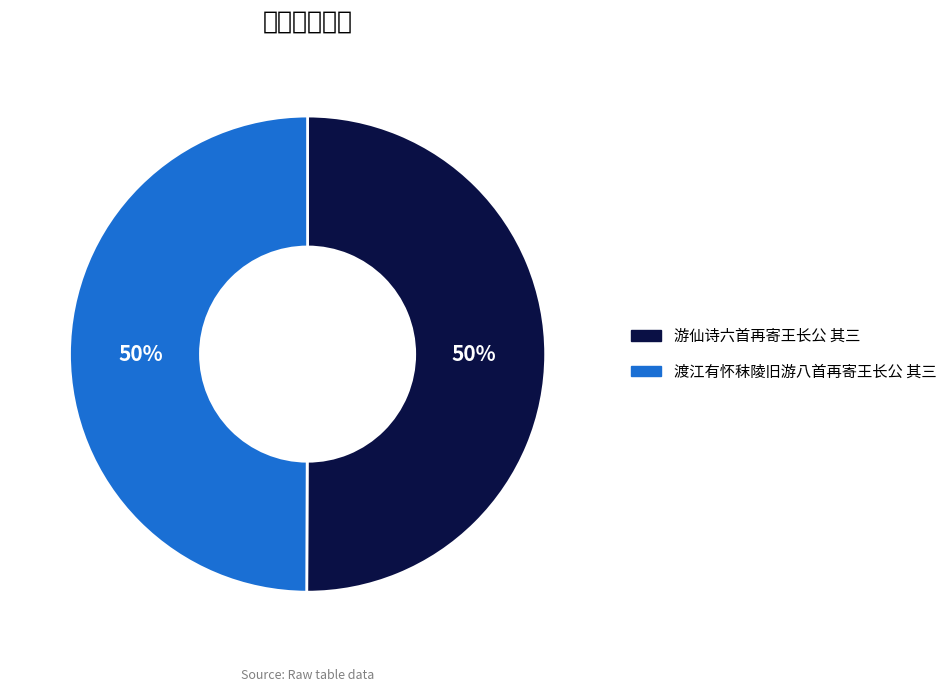

How many segments does this pie chart have?

2